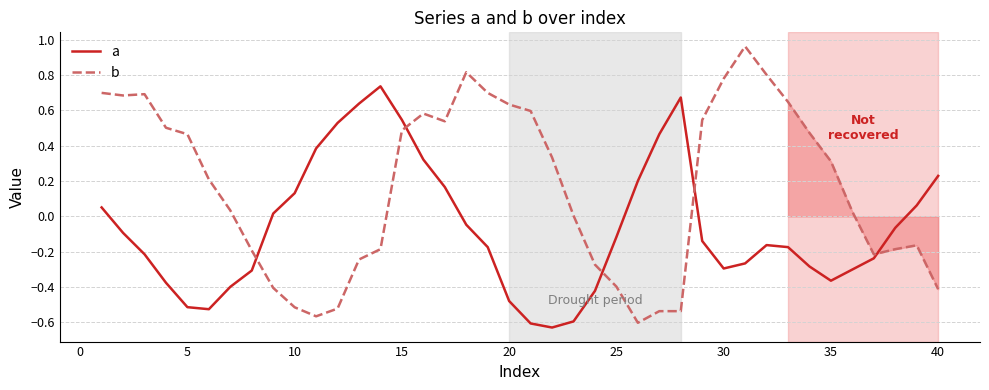

Which series has the largest range (max minus min)?

b